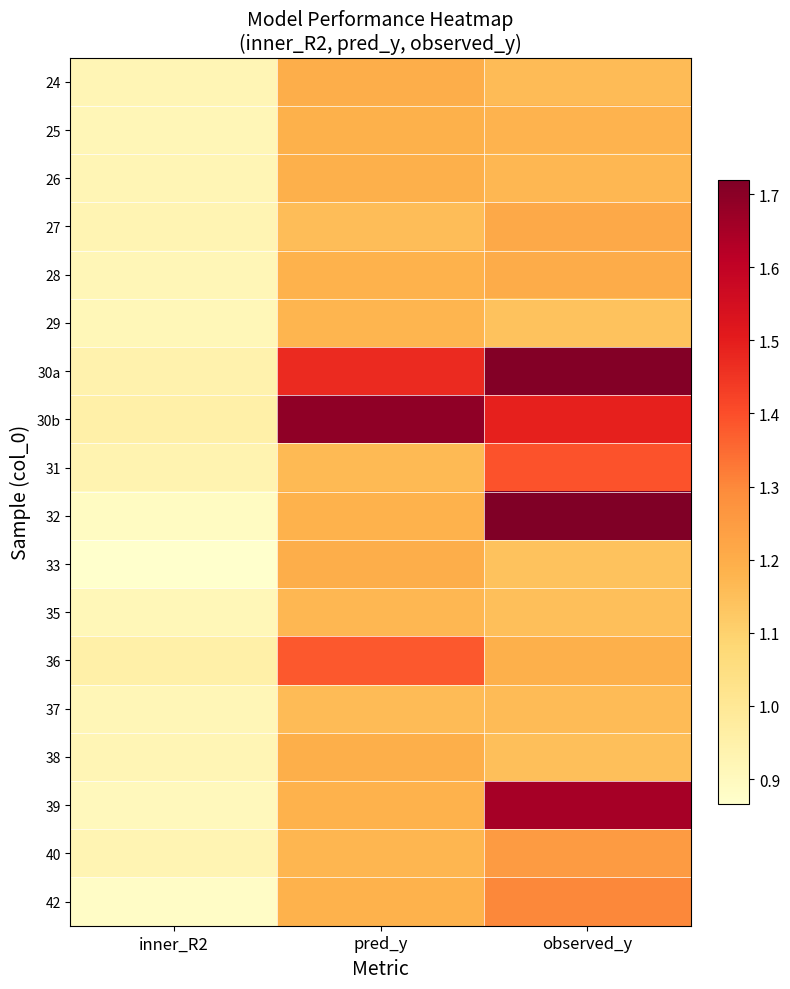

What is the spread (max minus min) of values at observed_y?

0.6